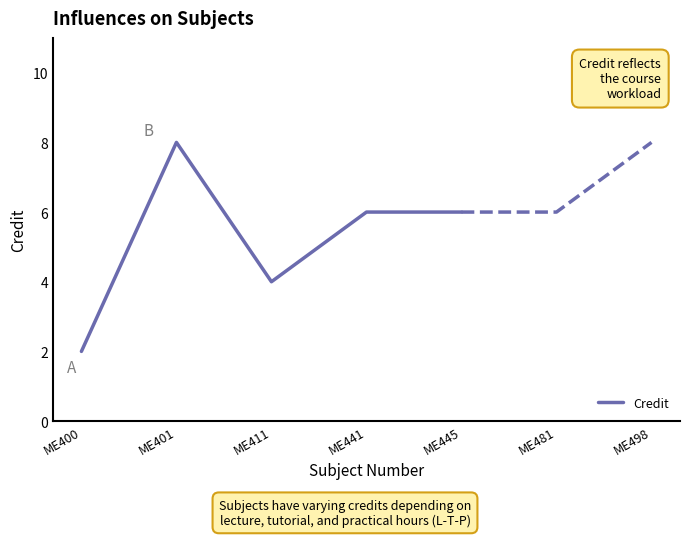

How many lines are shown in the chart?

1